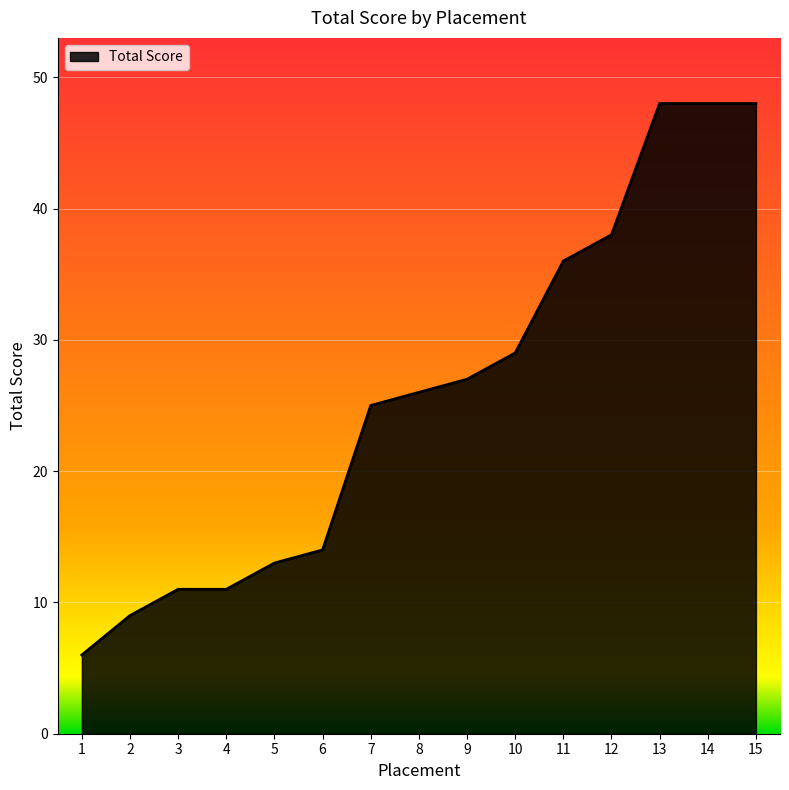

Approximately how many times larger is the value at 13 compared to 7?

1.9